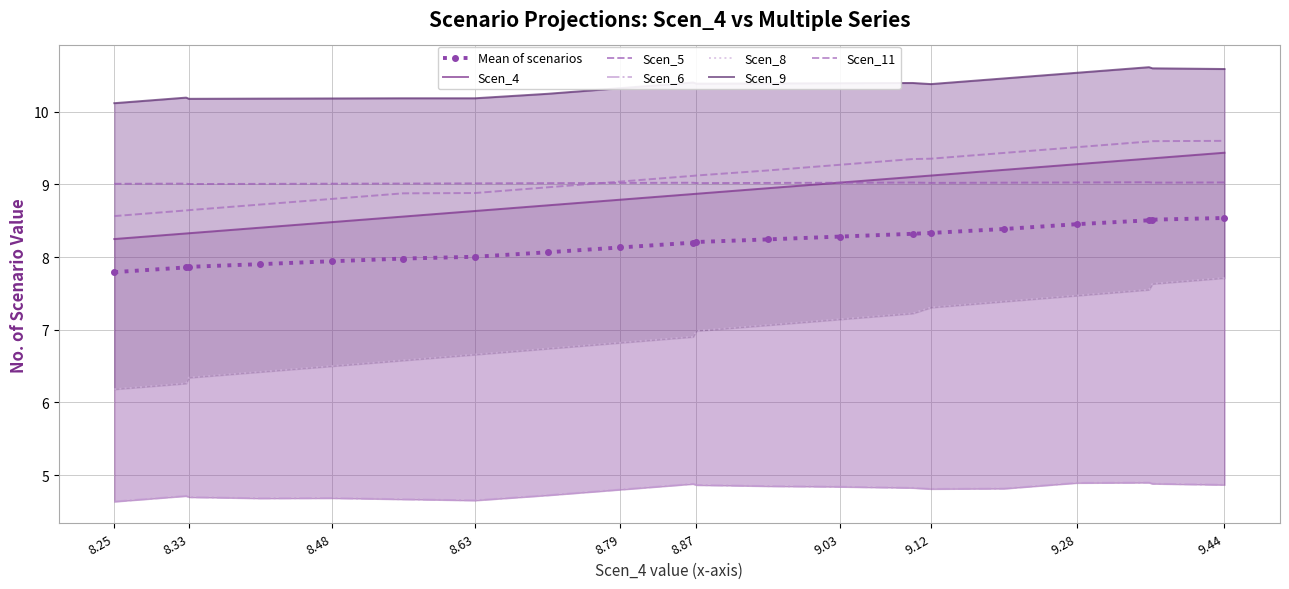

What is the difference between the second highest and minimum values in the Scen_4 series?

1.1